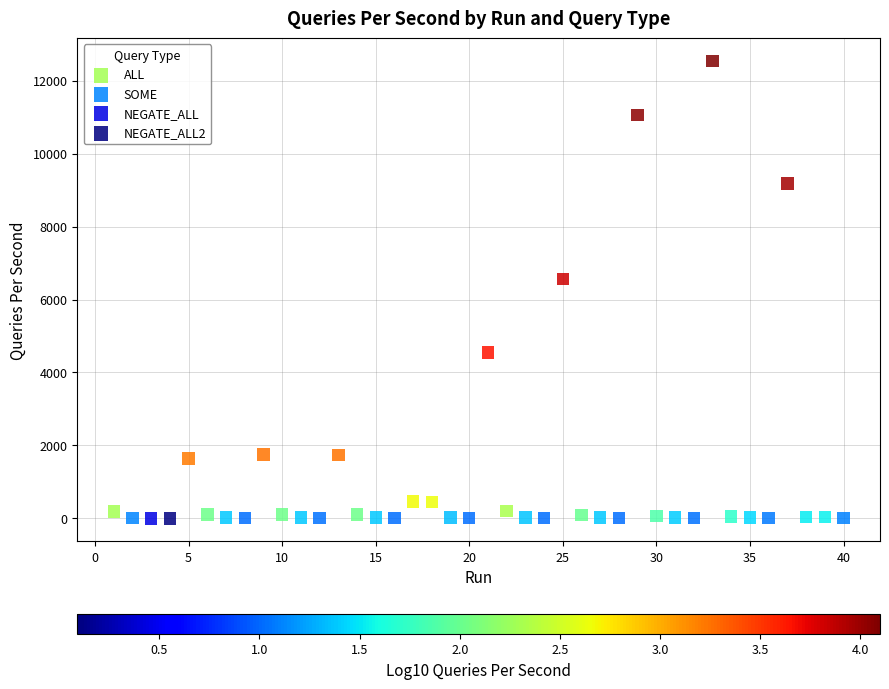

What are all the series names shown in the legend?

ALL, SOME, NEGATE_ALL, NEGATE_ALL2